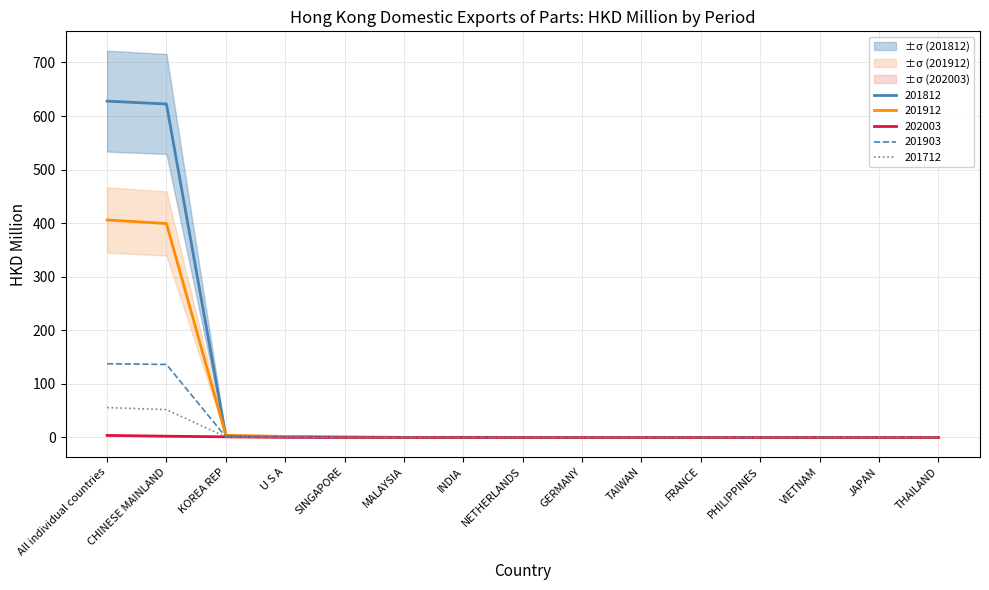

True or false: 201912 and 201903 cross at least once.

False